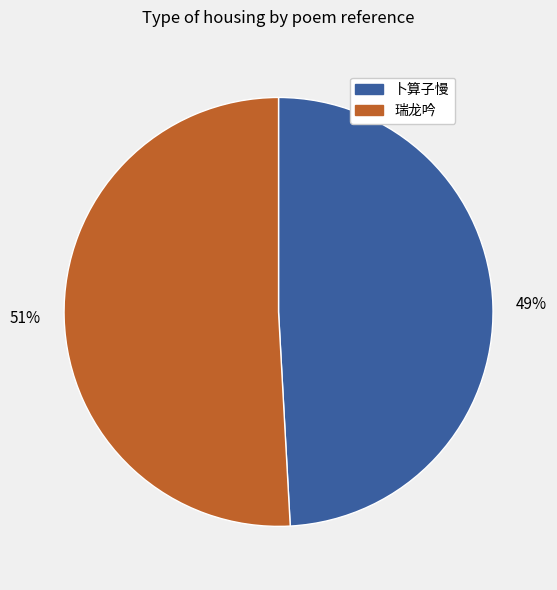

The 瑞龙吟 slice represents 42% of the pie. True or false?

False